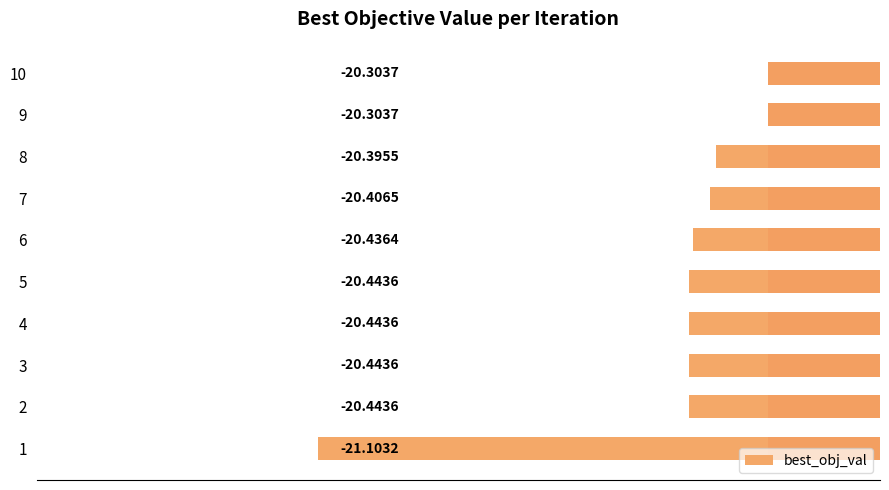

Does the chart contain stacked bars?

No